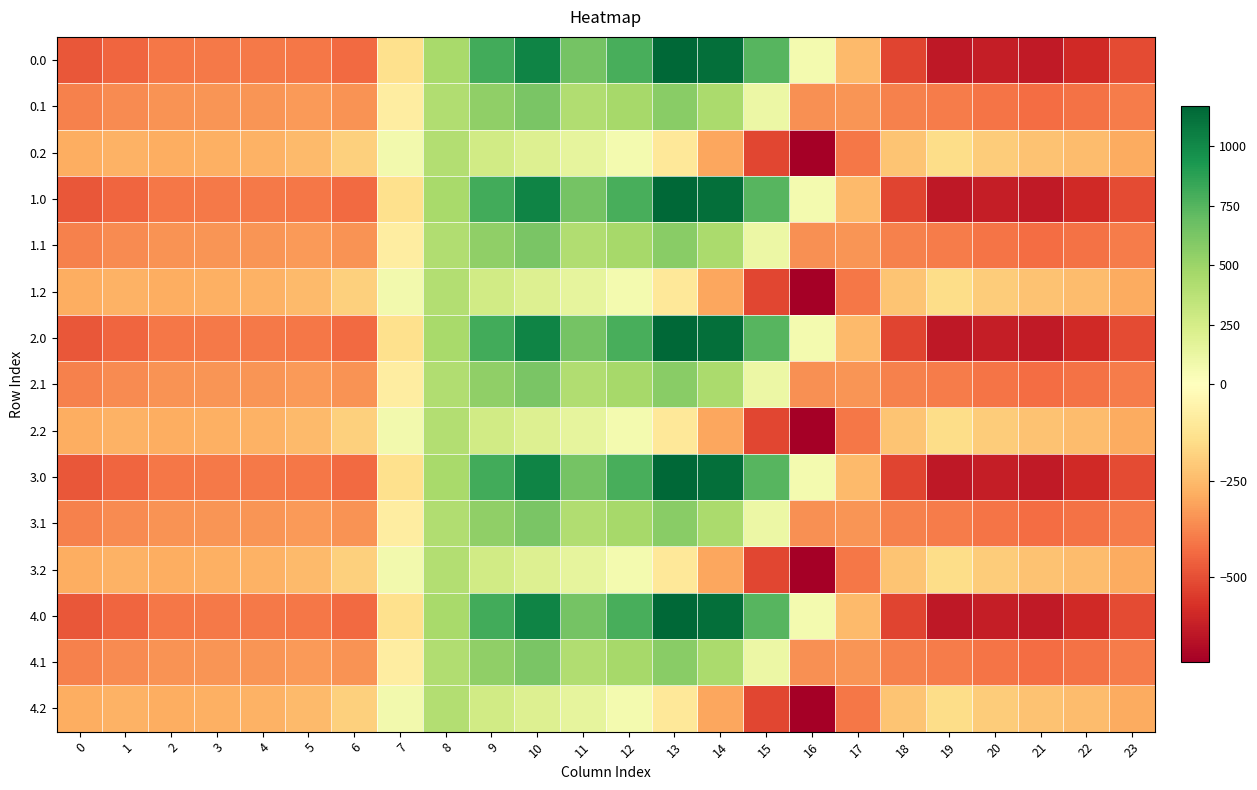

Reading left to right, transcribe all the data shown in this chart.

0.0: 0=-482.0	1=-449.5	2=-410.3	3=-404.4	4=-404.9	5=-410.8	6=-435.0	7=-136.4	8=454.2	9=804.0	10=1023.2	11=640.9	12=784.4	13=1167.2	14=1128.3	15=739.0	16=67.6	17=-250.3	18=-529.6	19=-644.5	20=-629.9	21=-638.4	22=-592.3	23=-511.3
0.1: 0=-384.6	1=-361.1	2=-347.9	3=-342.7	4=-339.6	5=-329.5	6=-345.2	7=-81.6	8=412.6	9=542.1	10=628.1	11=415.4	12=456.1	13=574.0	14=438.6	15=111.1	16=-353.7	17=-340.1	18=-388.5	19=-399.7	20=-414.5	21=-432.4	22=-419.9	23=-399.4
0.2: 0=-287.1	1=-272.7	2=-285.5	3=-281.0	4=-274.4	5=-248.1	6=-187.1	7=77.9	8=407.2	9=271.1	10=202.5	11=149.1	12=65.2	13=-104.4	14=-301.9	15=-522.2	16=-721.2	17=-409.5	18=-223.1	19=-151.1	20=-199.2	21=-226.4	22=-247.4	23=-287.5
1.0: 0=-482.0	1=-449.5	2=-410.3	3=-404.4	4=-404.9	5=-410.8	6=-435.0	7=-136.4	8=454.2	9=804.0	10=1023.2	11=640.9	12=784.4	13=1167.2	14=1128.3	15=739.0	16=67.6	17=-250.3	18=-529.6	19=-644.5	20=-629.9	21=-638.4	22=-592.3	23=-511.3
1.1: 0=-384.6	1=-361.1	2=-347.9	3=-342.7	4=-339.6	5=-329.5	6=-345.2	7=-81.6	8=412.6	9=542.1	10=628.1	11=415.4	12=456.1	13=574.0	14=438.6	15=111.1	16=-353.7	17=-340.1	18=-388.5	19=-399.7	20=-414.5	21=-432.4	22=-419.9	23=-399.4
1.2: 0=-287.1	1=-272.7	2=-285.5	3=-281.0	4=-274.4	5=-248.1	6=-187.1	7=77.9	8=407.2	9=271.1	10=202.5	11=149.1	12=65.2	13=-104.4	14=-301.9	15=-522.2	16=-721.2	17=-409.5	18=-223.1	19=-151.1	20=-199.2	21=-226.4	22=-247.4	23=-287.5
2.0: 0=-482.0	1=-449.5	2=-410.3	3=-404.4	4=-404.9	5=-410.8	6=-435.0	7=-136.4	8=454.2	9=804.0	10=1023.2	11=640.9	12=784.4	13=1167.2	14=1128.3	15=739.0	16=67.6	17=-250.3	18=-529.6	19=-644.5	20=-629.9	21=-638.4	22=-592.3	23=-511.3
2.1: 0=-384.6	1=-361.1	2=-347.9	3=-342.7	4=-339.6	5=-329.5	6=-345.2	7=-81.6	8=412.6	9=542.1	10=628.1	11=415.4	12=456.1	13=574.0	14=438.6	15=111.1	16=-353.7	17=-340.1	18=-388.5	19=-399.7	20=-414.5	21=-432.4	22=-419.9	23=-399.4
2.2: 0=-287.1	1=-272.7	2=-285.5	3=-281.0	4=-274.4	5=-248.1	6=-187.1	7=77.9	8=407.2	9=271.1	10=202.5	11=149.1	12=65.2	13=-104.4	14=-301.9	15=-522.2	16=-721.2	17=-409.5	18=-223.1	19=-151.1	20=-199.2	21=-226.4	22=-247.4	23=-287.5
3.0: 0=-482.0	1=-449.5	2=-410.3	3=-404.4	4=-404.9	5=-410.8	6=-435.0	7=-136.4	8=454.2	9=804.0	10=1023.2	11=640.9	12=784.4	13=1167.2	14=1128.3	15=739.0	16=67.6	17=-250.3	18=-529.6	19=-644.5	20=-629.9	21=-638.4	22=-592.3	23=-511.3
3.1: 0=-384.6	1=-361.1	2=-347.9	3=-342.7	4=-339.6	5=-329.5	6=-345.2	7=-81.6	8=412.6	9=542.1	10=628.1	11=415.4	12=456.1	13=574.0	14=438.6	15=111.1	16=-353.7	17=-340.1	18=-388.5	19=-399.7	20=-414.5	21=-432.4	22=-419.9	23=-399.4
3.2: 0=-287.1	1=-272.7	2=-285.5	3=-281.0	4=-274.4	5=-248.1	6=-187.1	7=77.9	8=407.2	9=271.1	10=202.5	11=149.1	12=65.2	13=-104.4	14=-301.9	15=-522.2	16=-721.2	17=-409.5	18=-223.1	19=-151.1	20=-199.2	21=-226.4	22=-247.4	23=-287.5
4.0: 0=-482.0	1=-449.5	2=-410.3	3=-404.4	4=-404.9	5=-410.8	6=-435.0	7=-136.4	8=454.2	9=804.0	10=1023.2	11=640.9	12=784.4	13=1167.2	14=1128.3	15=739.0	16=67.6	17=-250.3	18=-529.6	19=-644.5	20=-629.9	21=-638.4	22=-592.3	23=-511.3
4.1: 0=-384.6	1=-361.1	2=-347.9	3=-342.7	4=-339.6	5=-329.5	6=-345.2	7=-81.6	8=412.6	9=542.1	10=628.1	11=415.4	12=456.1	13=574.0	14=438.6	15=111.1	16=-353.7	17=-340.1	18=-388.5	19=-399.7	20=-414.5	21=-432.4	22=-419.9	23=-399.4
4.2: 0=-287.1	1=-272.7	2=-285.5	3=-281.0	4=-274.4	5=-248.1	6=-187.1	7=77.9	8=407.2	9=271.1	10=202.5	11=149.1	12=65.2	13=-104.4	14=-301.9	15=-522.2	16=-721.2	17=-409.5	18=-223.1	19=-151.1	20=-199.2	21=-226.4	22=-247.4	23=-287.5